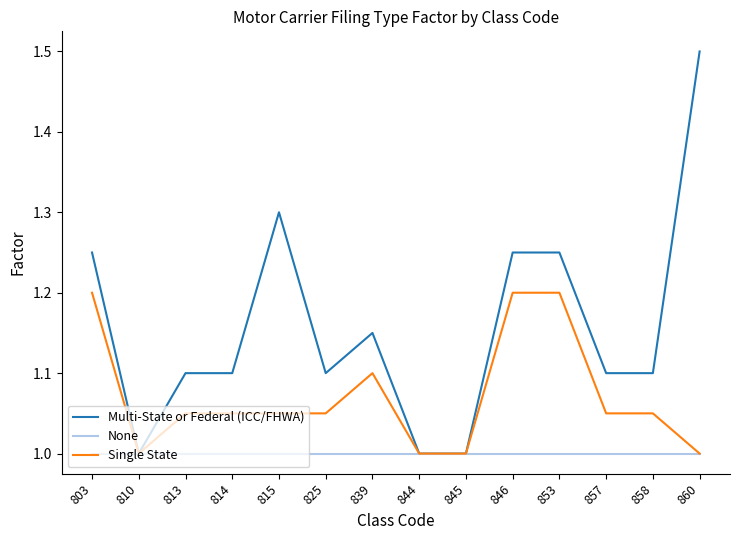

Is it true that Multi-State or Federal (ICC/FHWA) equals 1.6 at 845?

False